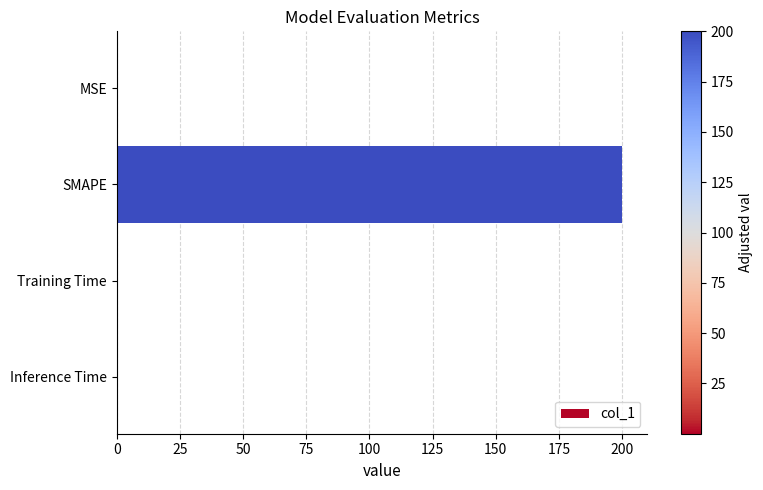

Count the number of categories in the chart.

4